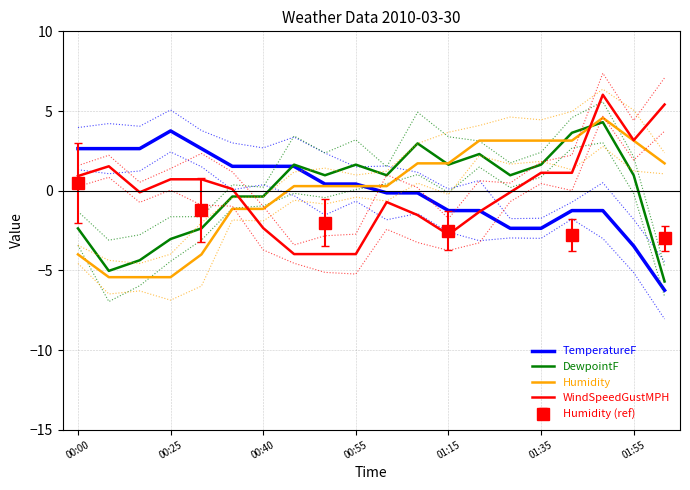

Which has a higher value, 16 or 01:15?

01:15